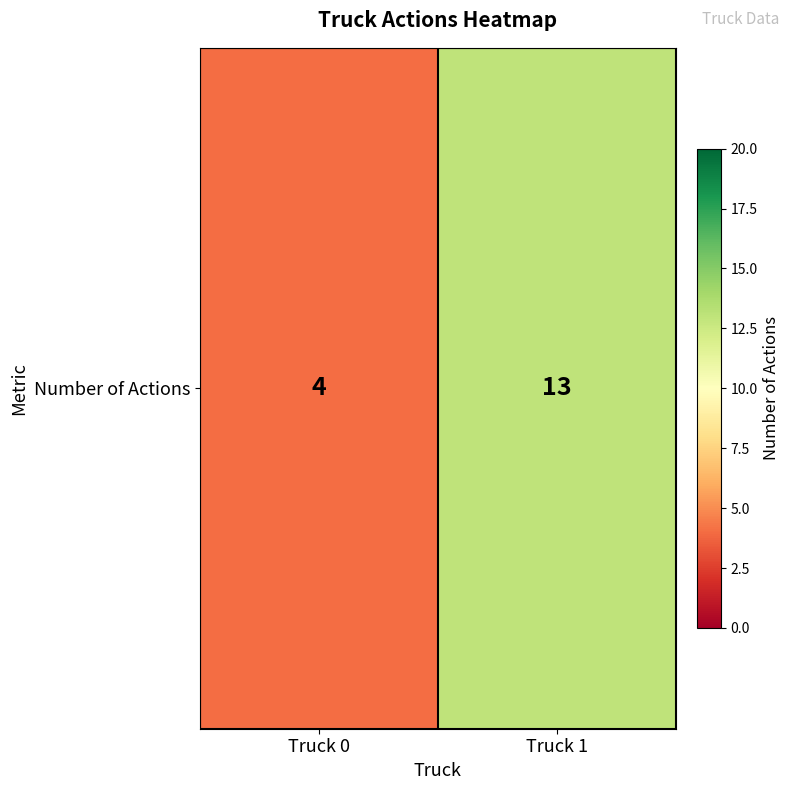

Rank the categories by value from highest to lowest.

Truck 1, Truck 0